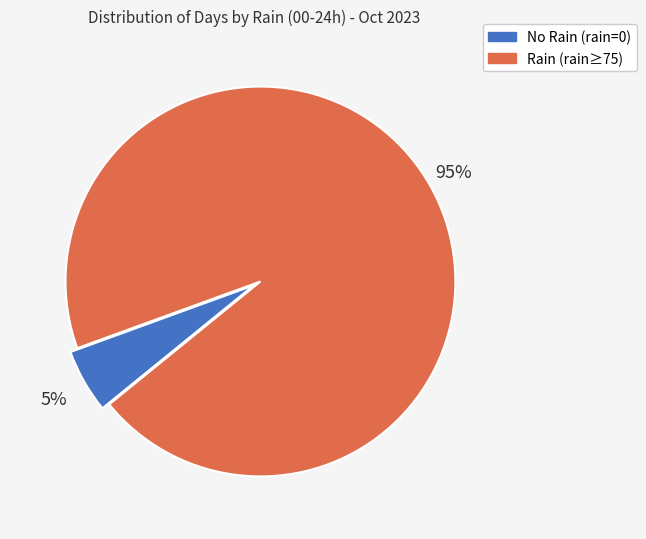

To the nearest percent, what is the average slice percentage?

50%